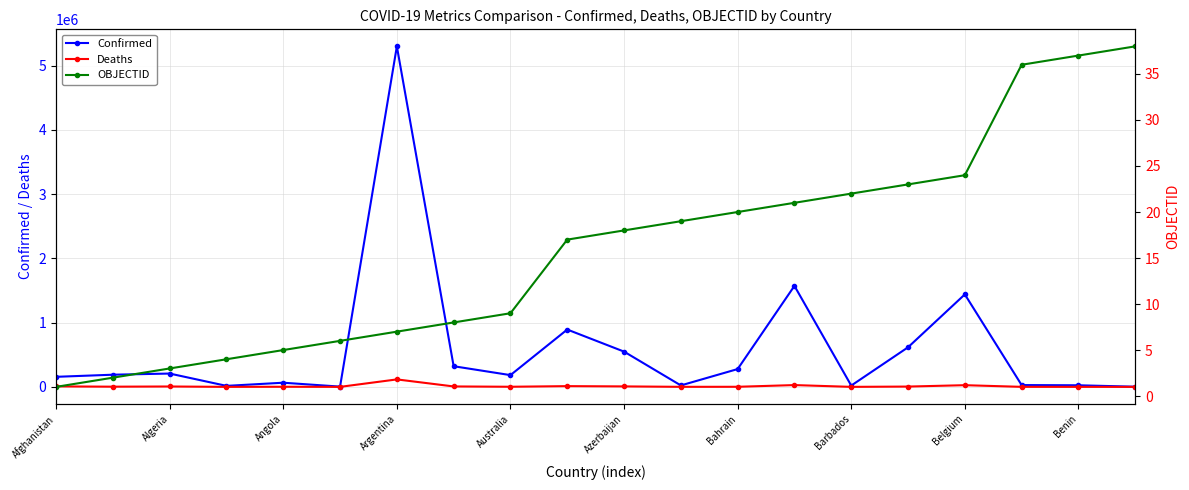

Which category has the lowest value across all series?

Afghanistan